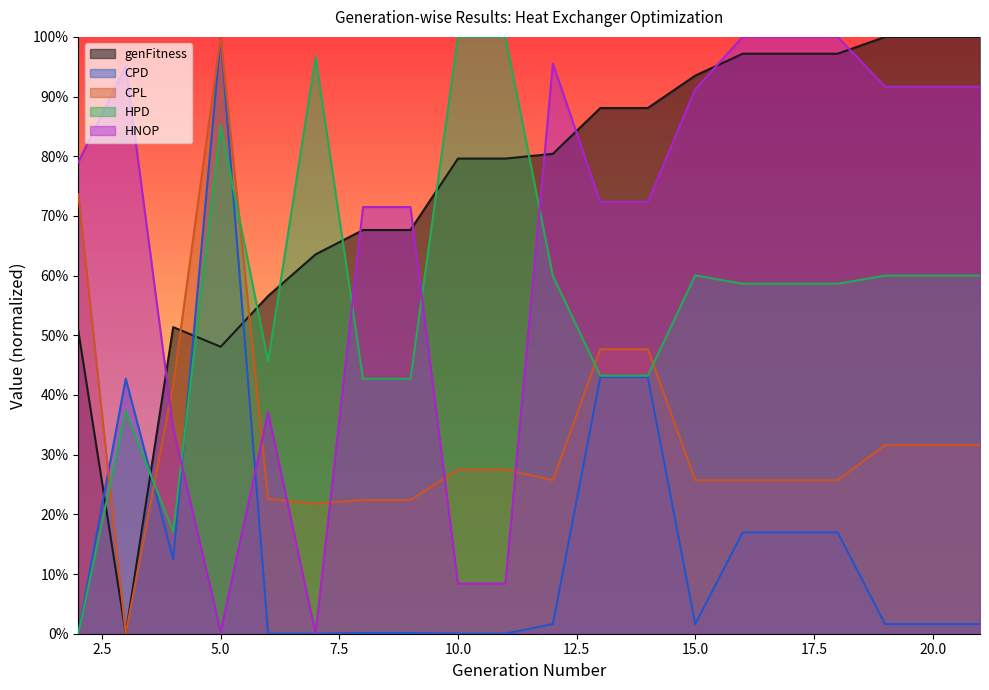

At which category does CPD reach its first local peak?

3